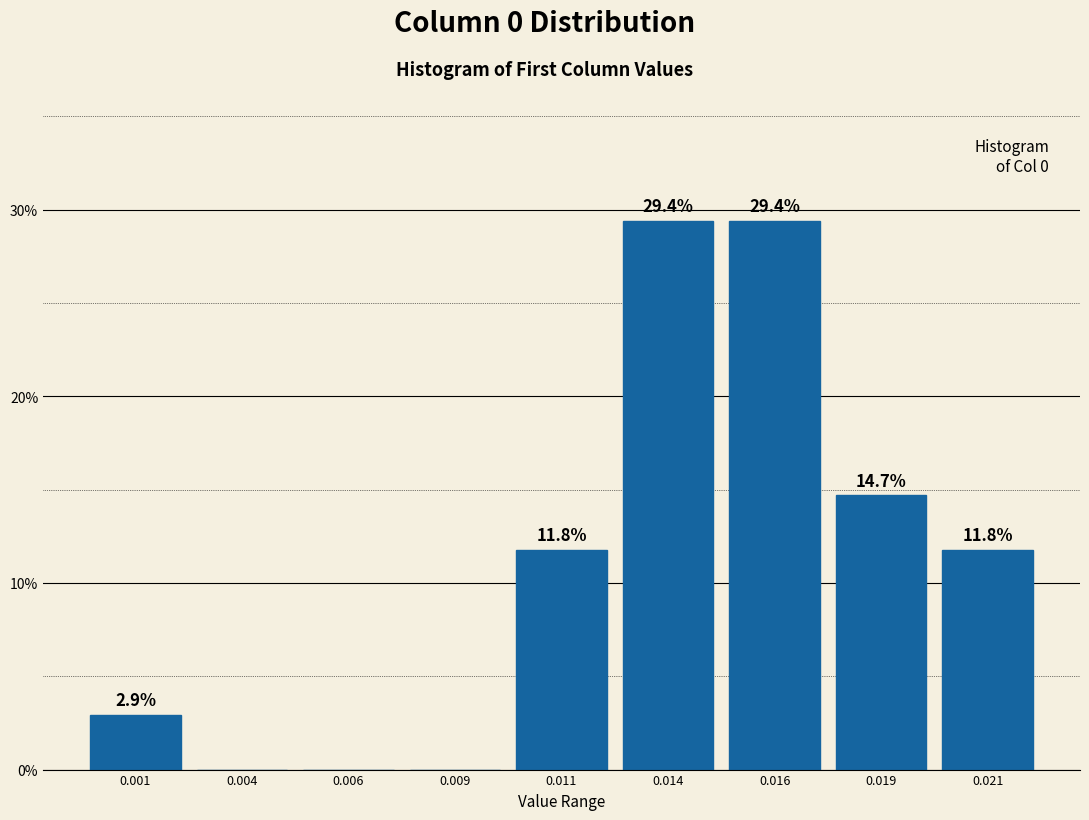

Reading left to right, list all the values displayed in this chart.

0.001=2.9	0.004=0.0	0.006=0.0	0.009=0.0	0.011=11.8	0.014=29.4	0.016=29.4	0.019=14.7	0.021=11.8